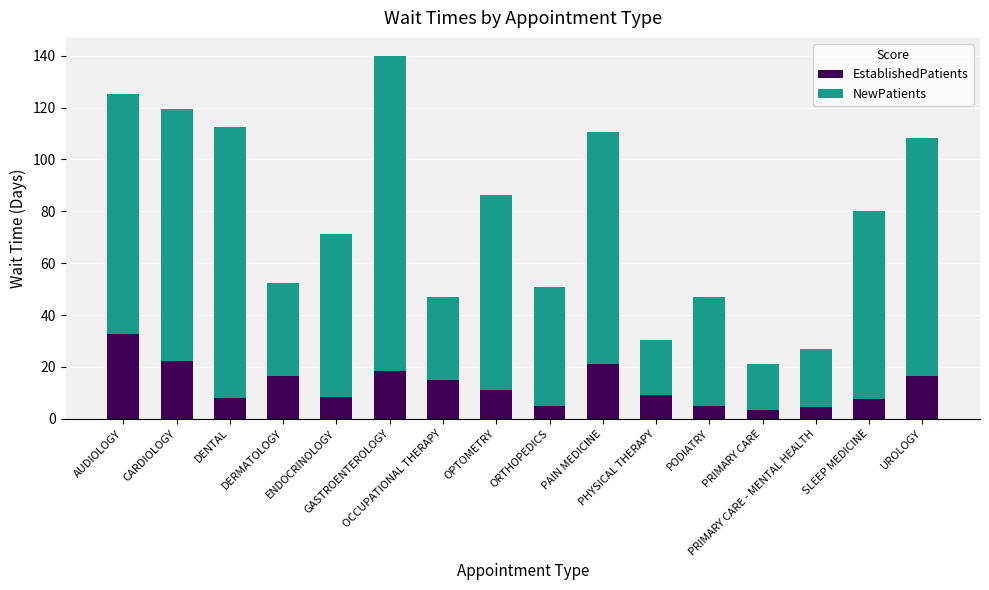

Are the bars horizontal?

No